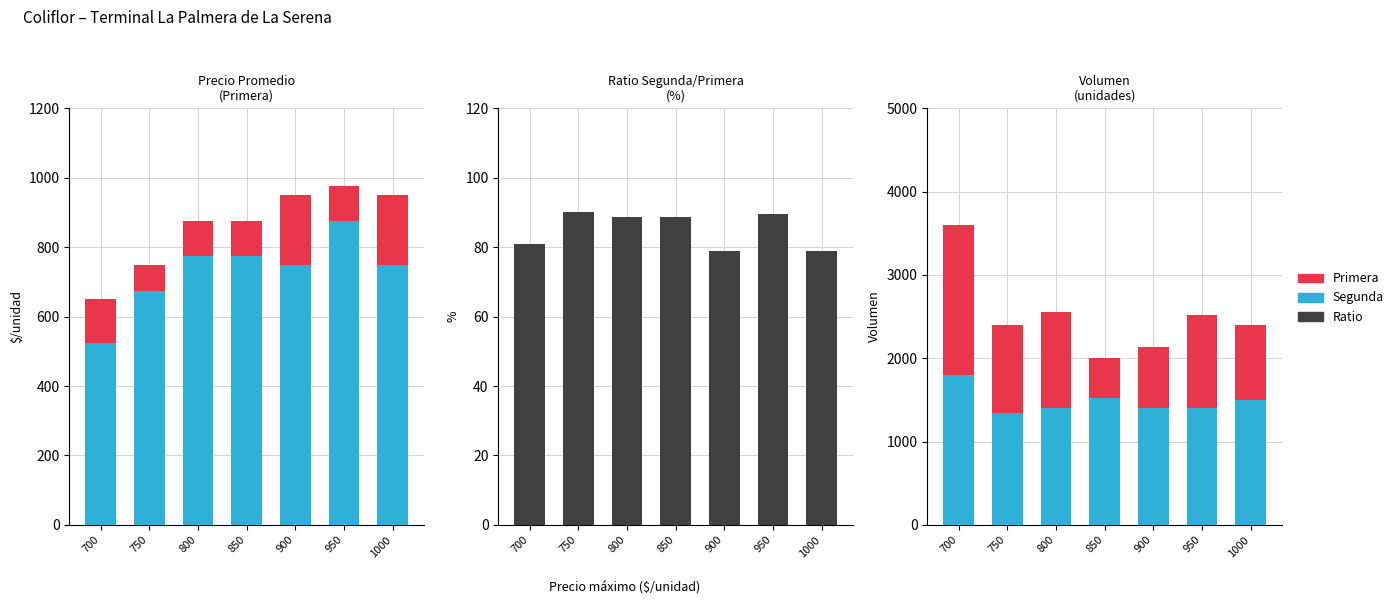

At how many categories does at least one series exceed 2825?

1